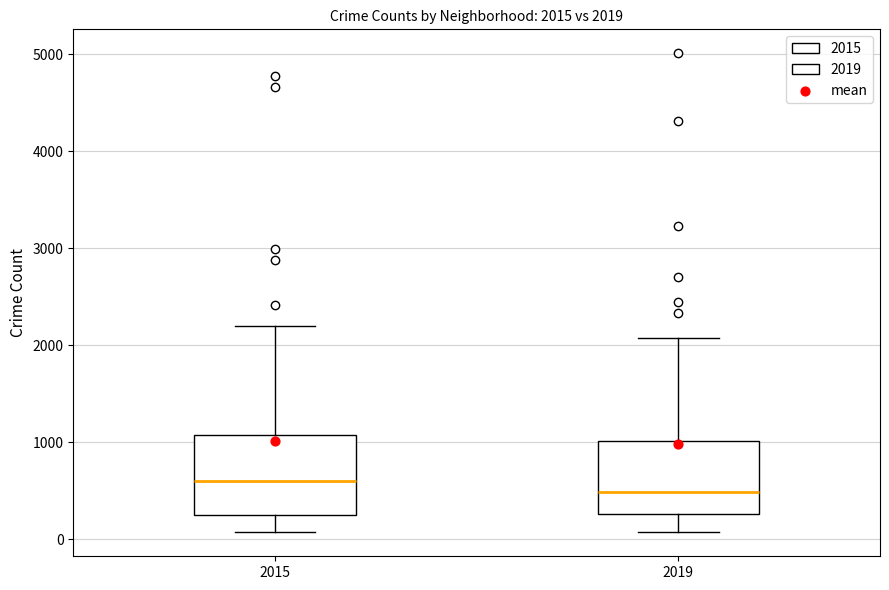

Which box's median line is the lowest?

2019